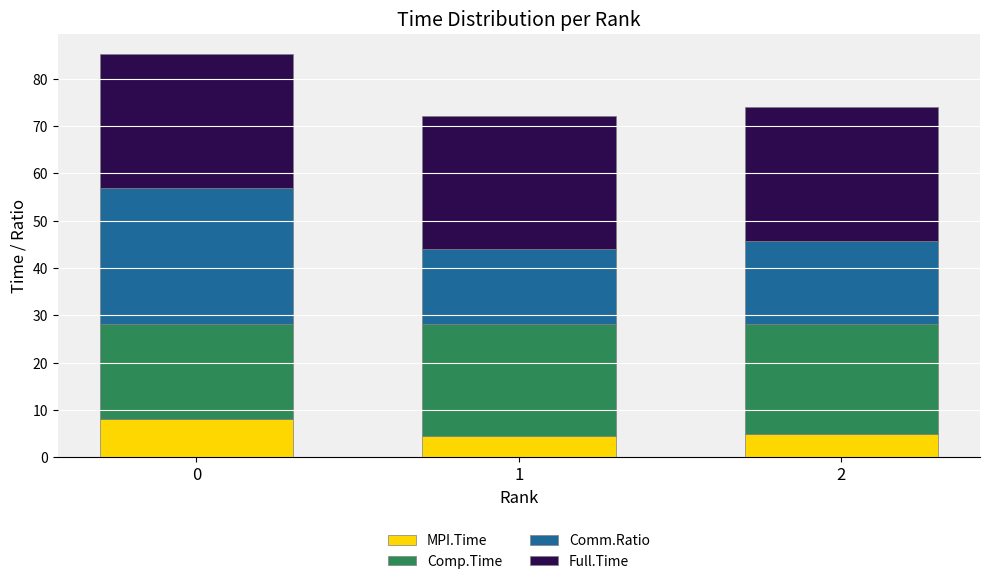

What is the highest value of the MPI.Time series?

8.1